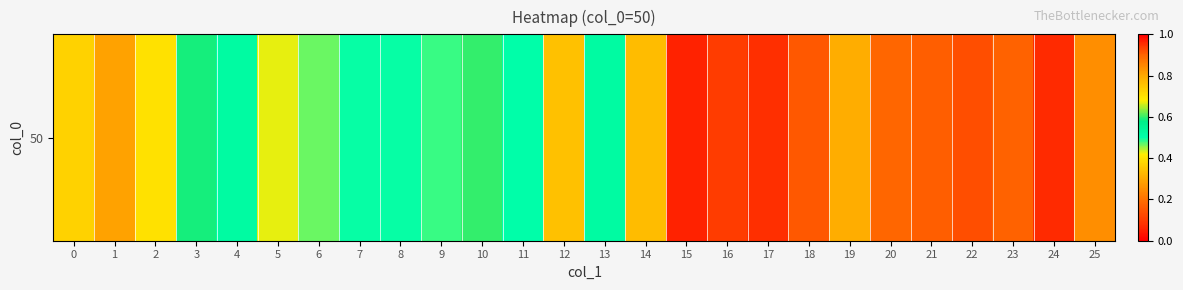

What is the sum of all values?

9.7